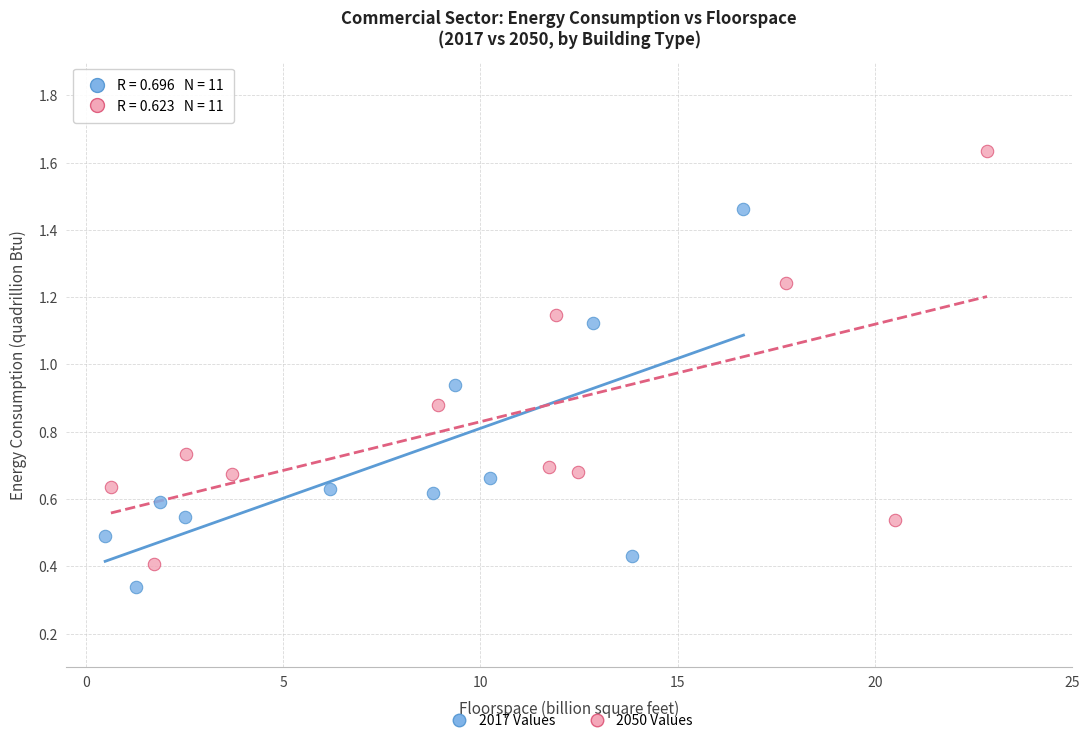

Which series contains the highest Y value?

2050 Values